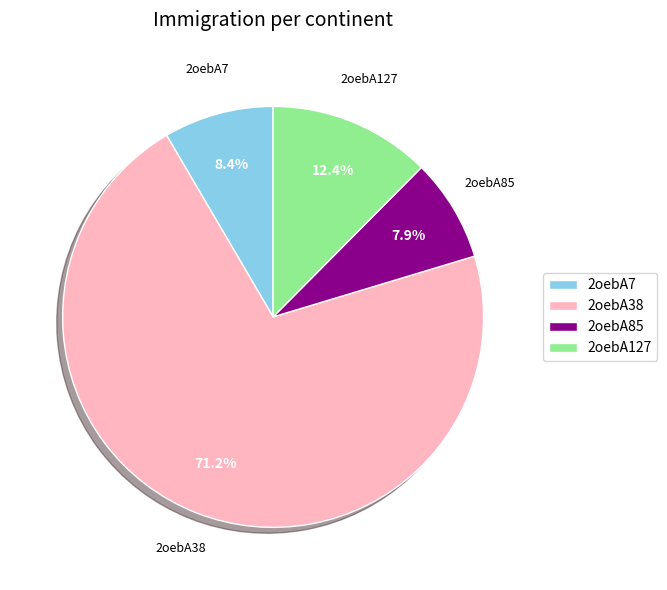

What is the ratio of the value at 2oebA85 to the value at 2oebA38?

0.1